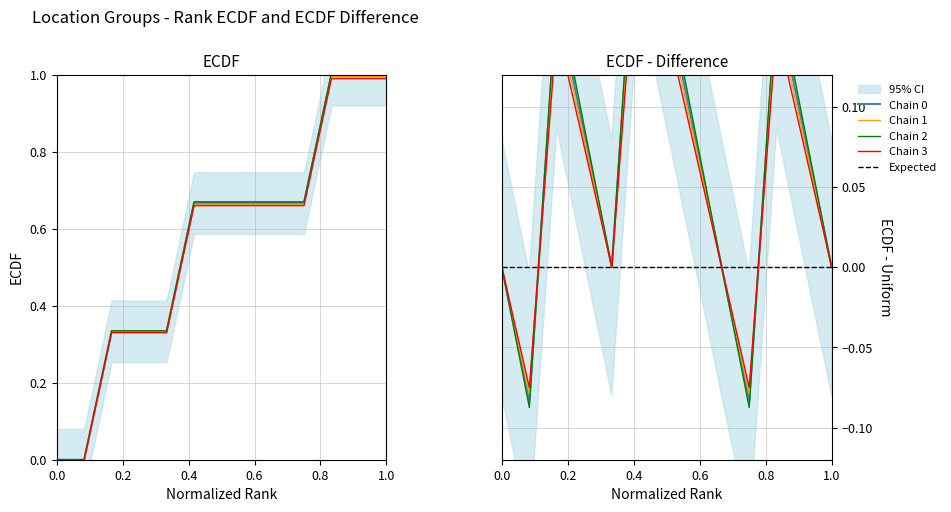

What is the difference between the values at 5 and 2?

0.3